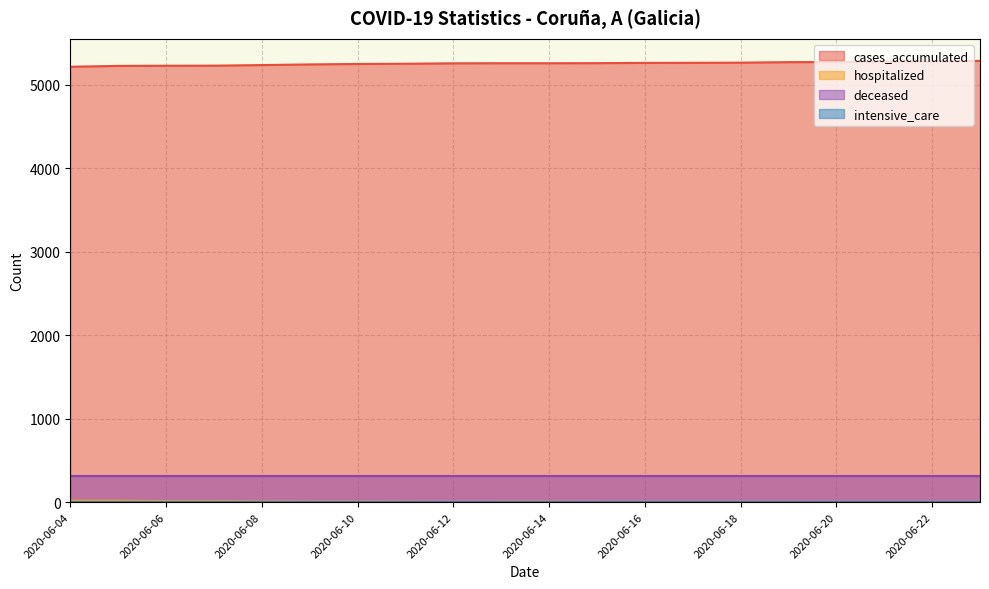

Is the value of cases_accumulated at 2020-06-08 greater than the value of deceased at 2020-06-14?

Yes